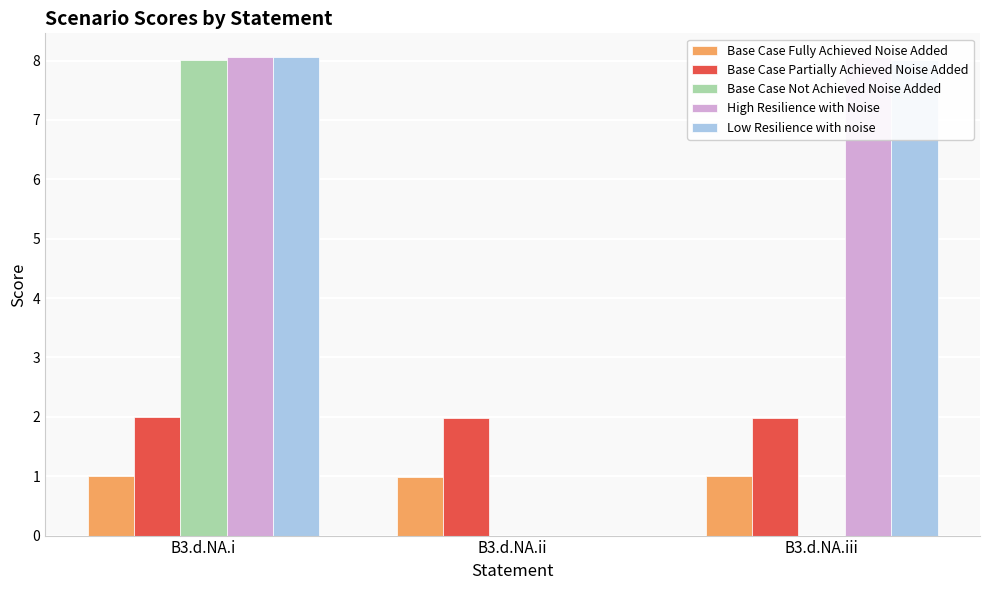

List the series in order of their peak value, lowest first.

Base Case Fully Achieved Noise Added, Base Case Partially Achieved Noise Added, Base Case Not Achieved Noise Added, High Resilience with Noise, Low Resilience with noise